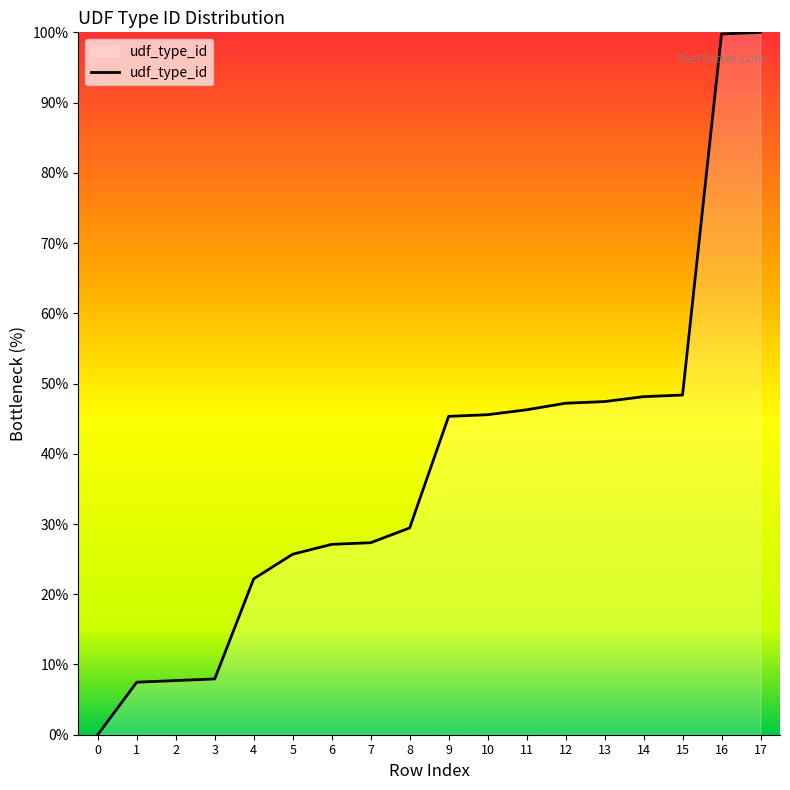

Read the value at 16.

99.8